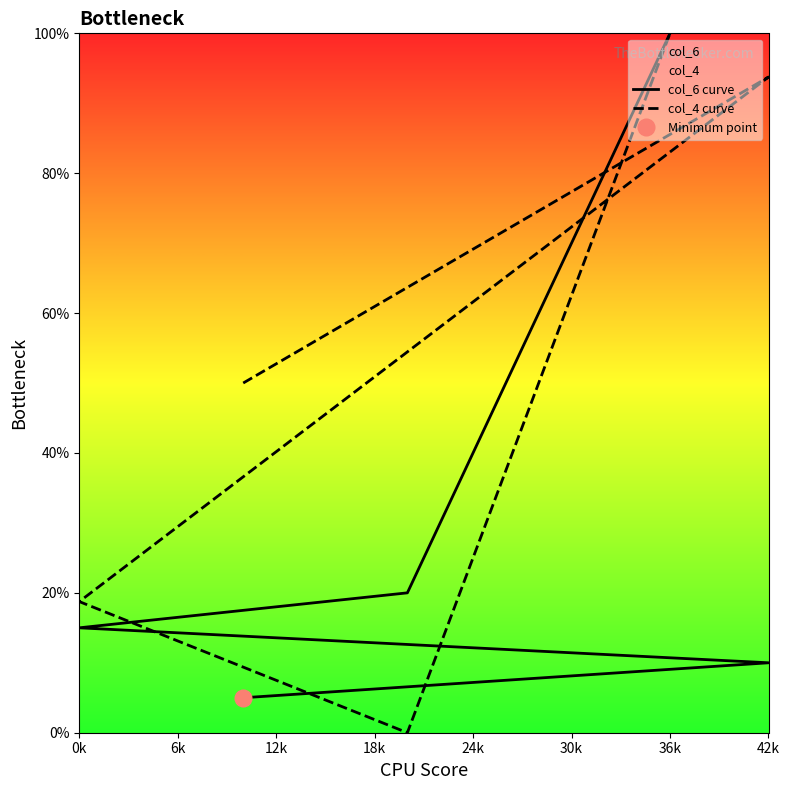

Reading left to right, what are all the values shown in this chart?

col_6 curve: 5.0	10.0	15.0	20.0	25.0	30.0	35.0	40.0	45.0	50.0	55.0	60.0	65.0	70.0	75.0	80.0	85.0	90.0	95.0	100.0
col_4 curve: 50.0	93.8	18.8	0.0	6.2	12.5	18.8	25.0	31.2	37.5	43.8	50.0	56.2	62.5	68.8	75.0	81.2	87.5	93.8	100.0